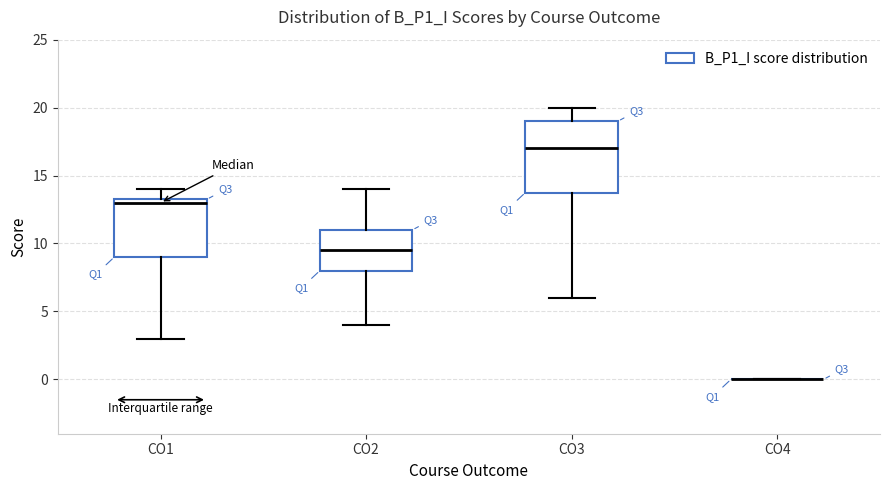

Where is the lower edge of the box for CO3 on the y-axis? The values are not printed on the chart, so give them approximately, as read against the axis.

14.0